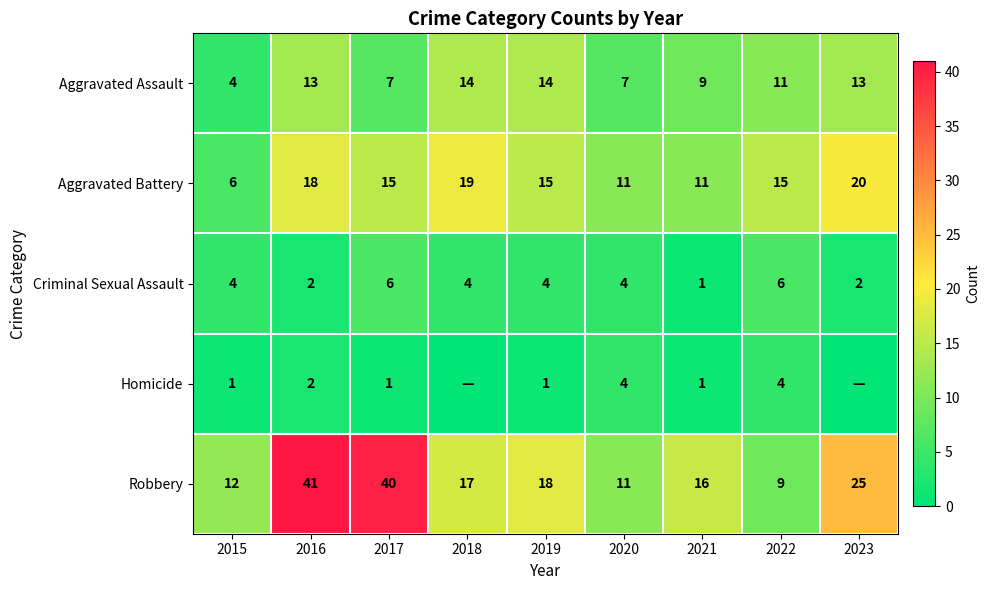

What is the difference between the highest and lowest values at 2021?

15